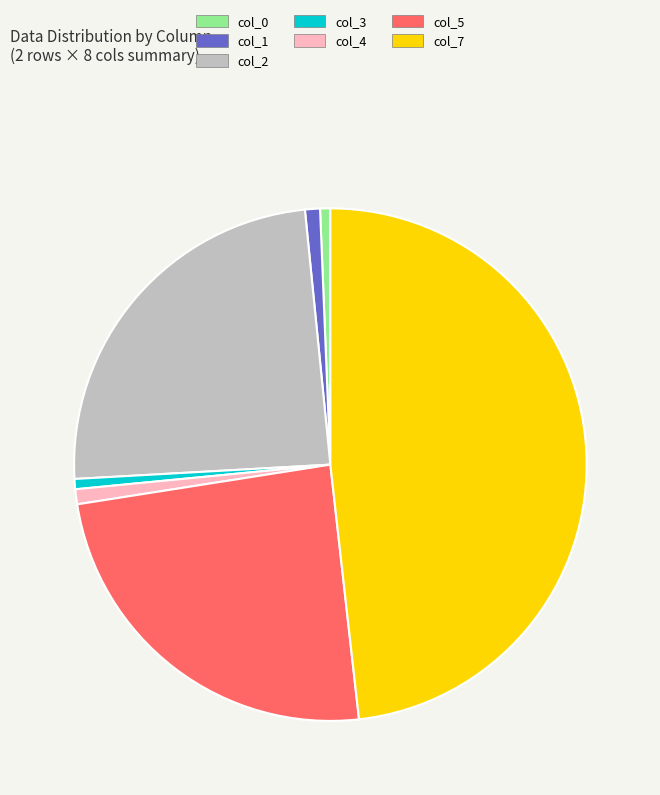

Approximately how many times larger is the value at col_3 compared to col_1?

0.7